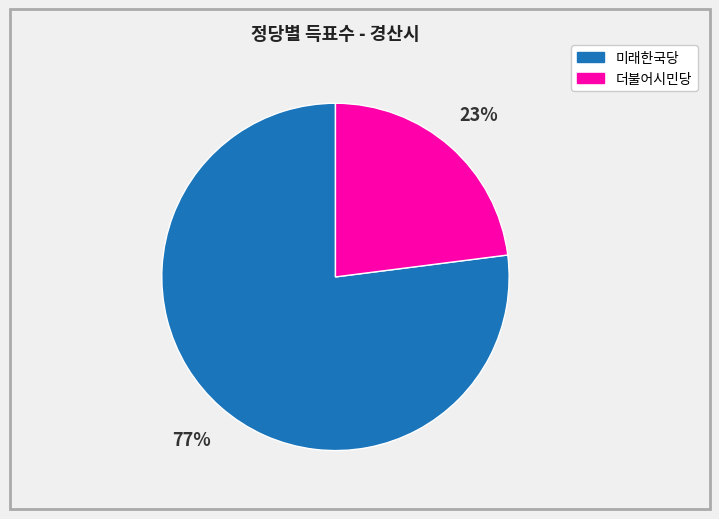

What is the majority slice?

미래한국당